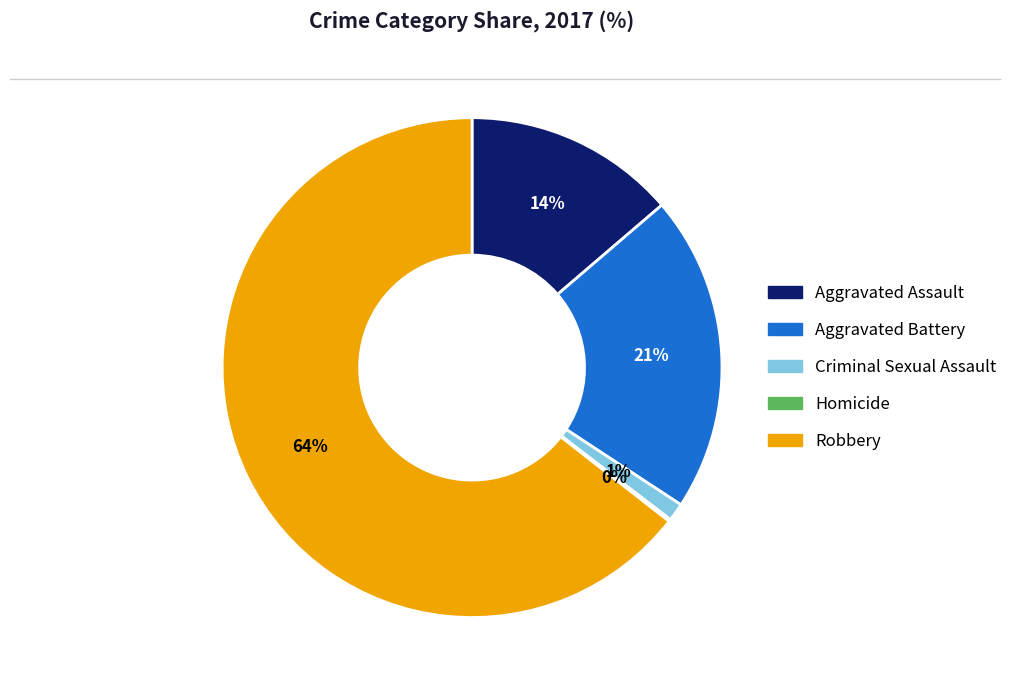

Which has a higher value, Robbery or Aggravated Assault?

Robbery